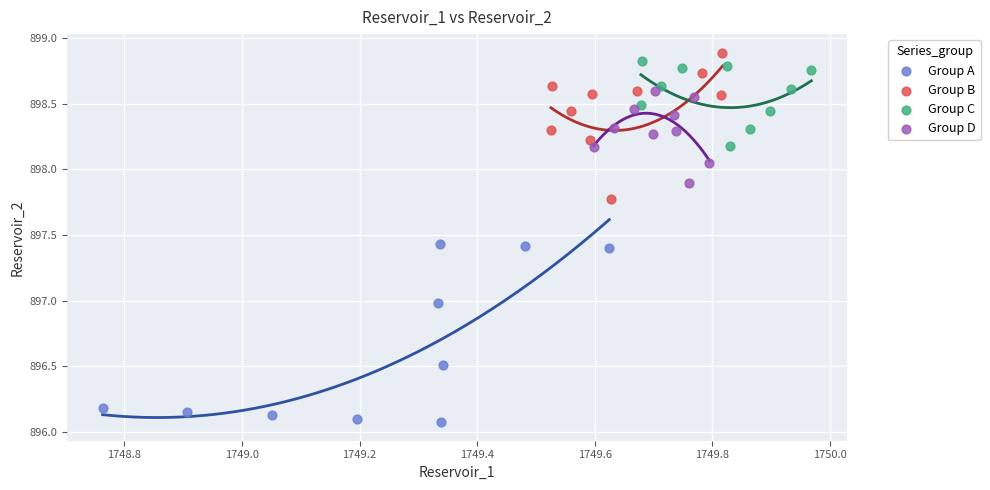

Which series contains the lowest Y value?

Group A